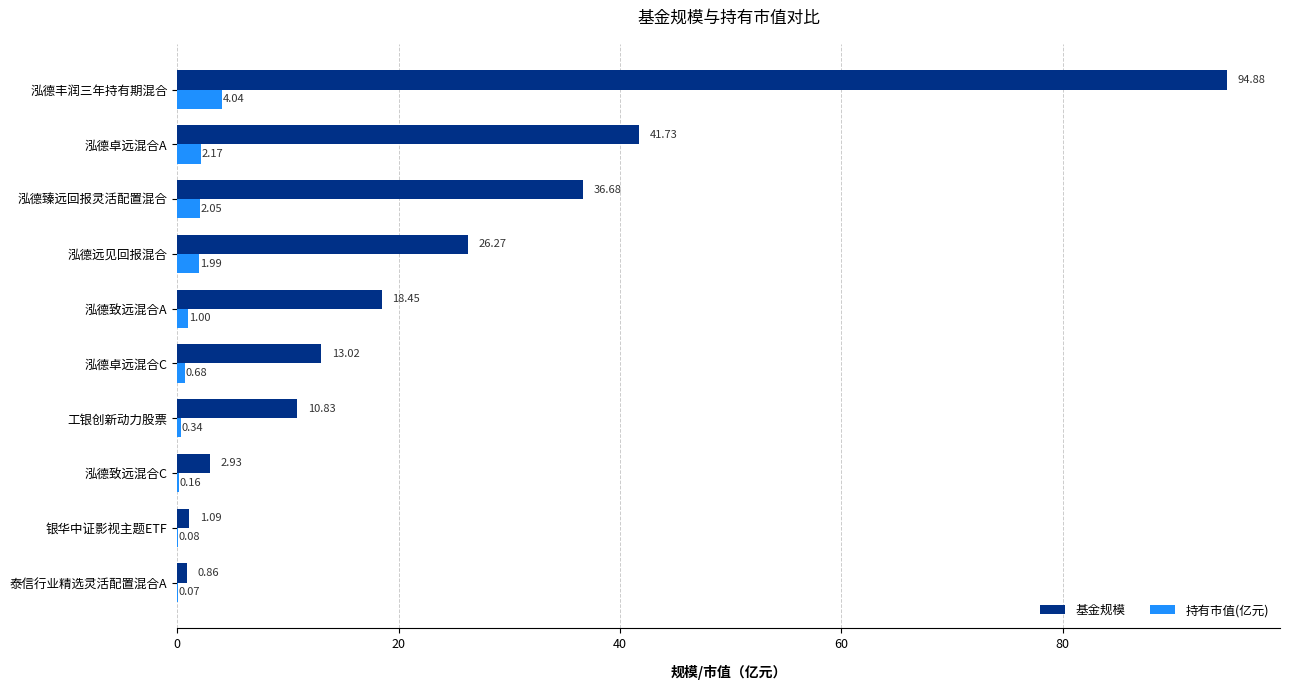

Between 泓德卓远混合A and 工银创新动力股票, which series saw the biggest shift?

基金规模